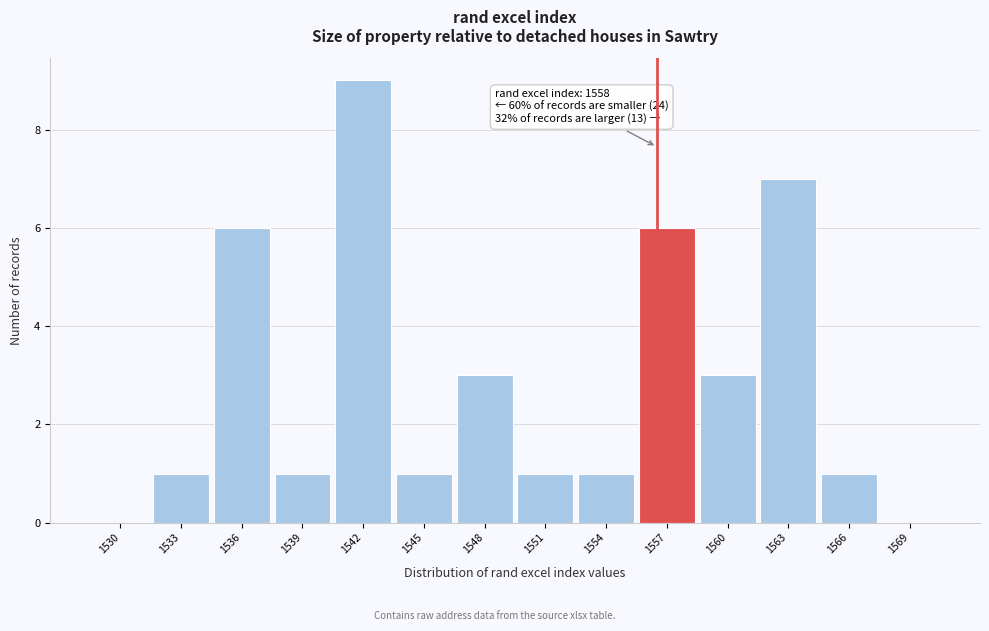

Reading right to left, extract all data points from this chart.

1569=0	1566=1	1563=7	1560=3	1557=6	1554=1	1551=1	1548=3	1545=1	1542=9	1539=1	1536=6	1533=1	1530=0